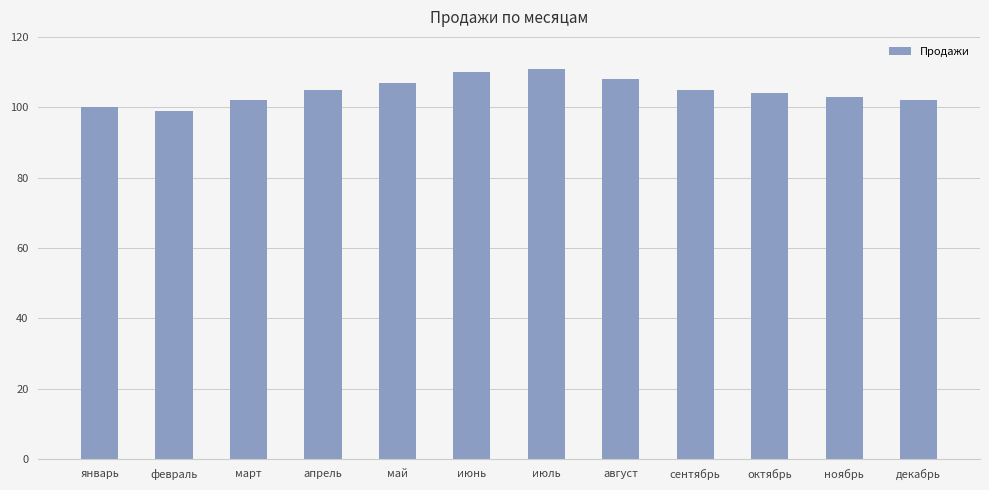

Which has a higher value, май or декабрь?

май